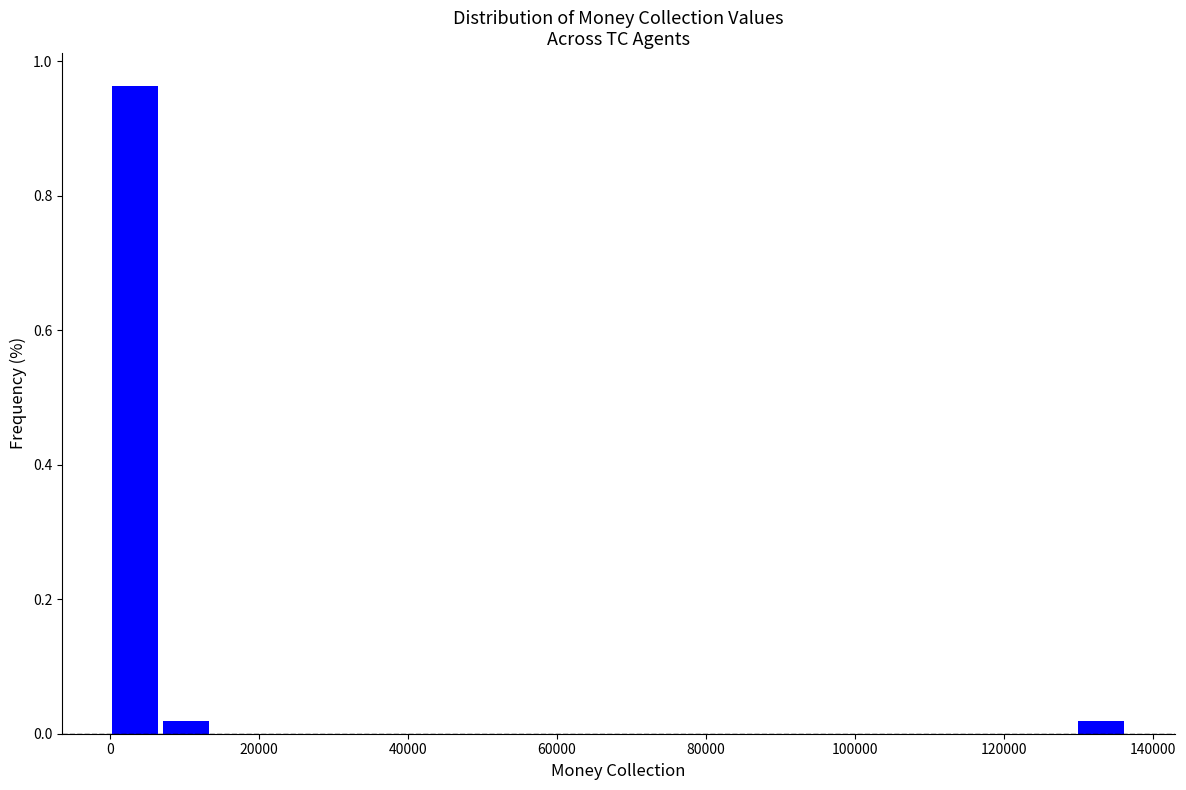

Around what value on the x-axis is the tallest bar? Give the approximate position of its centre, as read against the axis.

4000